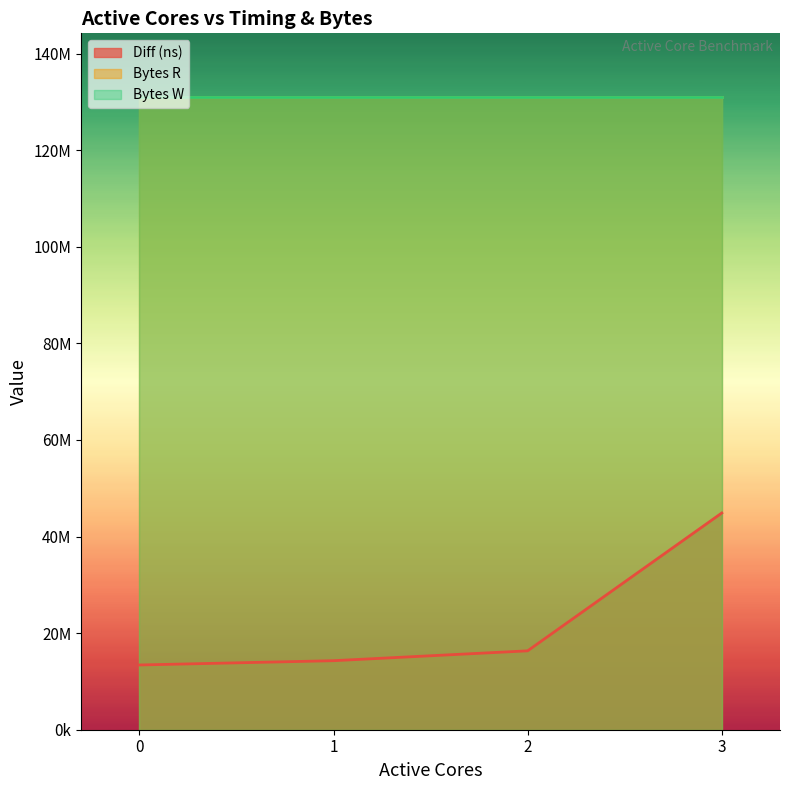

Which series has the largest total across all categories?

Bytes R